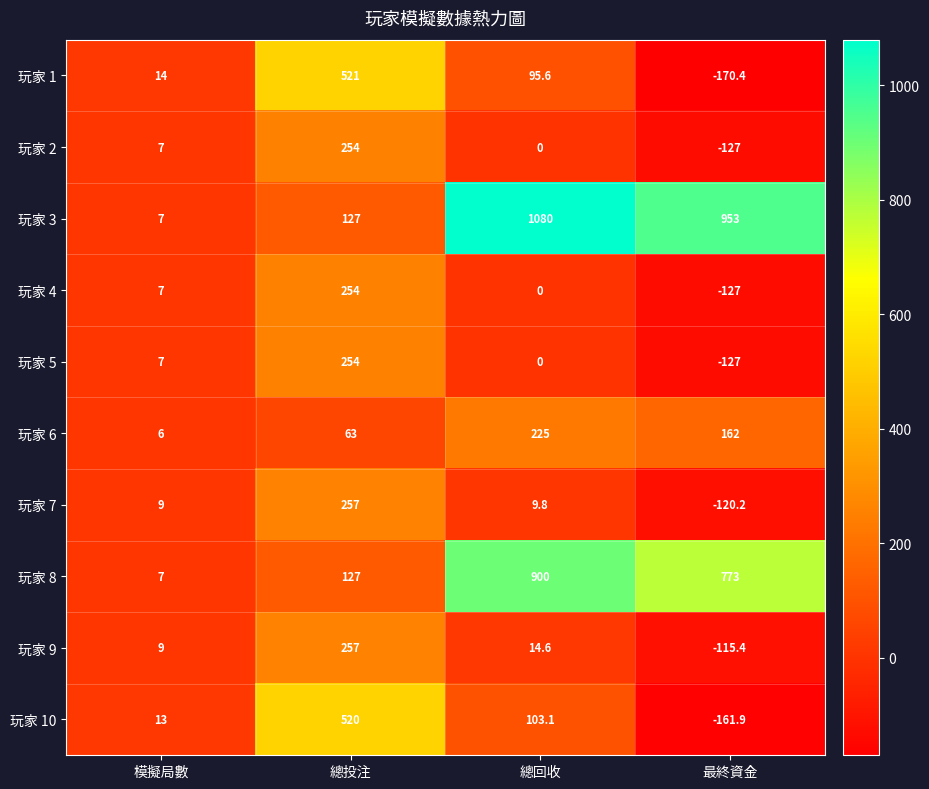

What is the difference between the 玩家 10 values at 模擬局數 and 總回收?

90.1